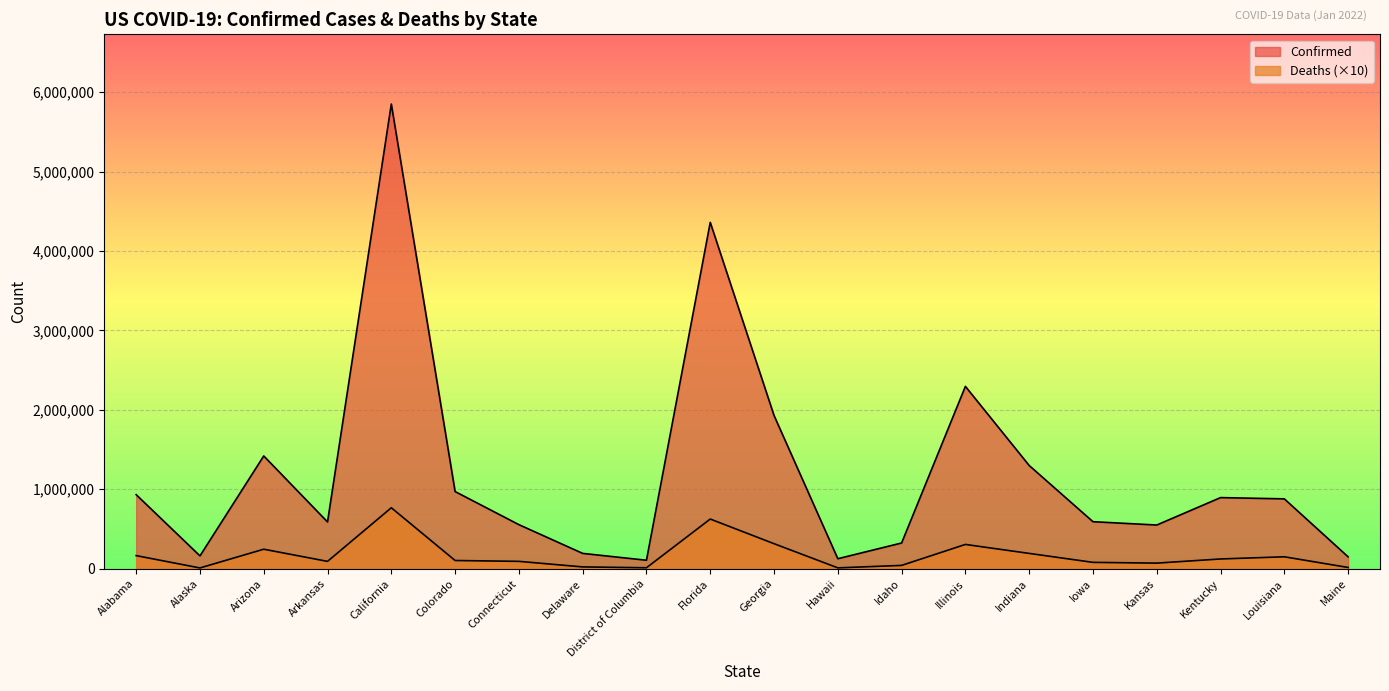

At which label is Deaths closest to 388670?

Georgia